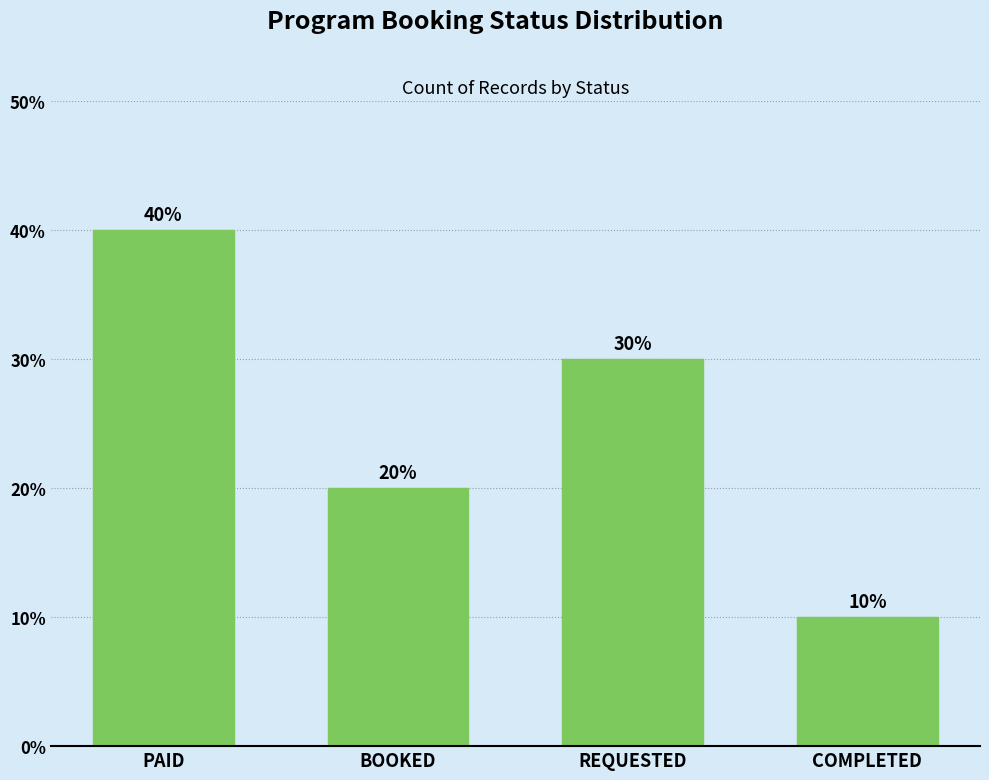

What is the label of the 1st bar from the right?

COMPLETED